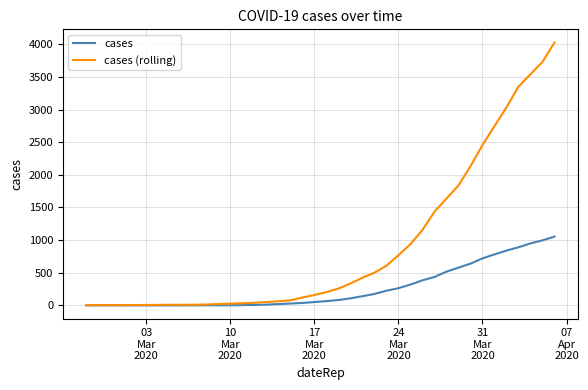

Which series has the largest total across all categories?

cases (rolling)